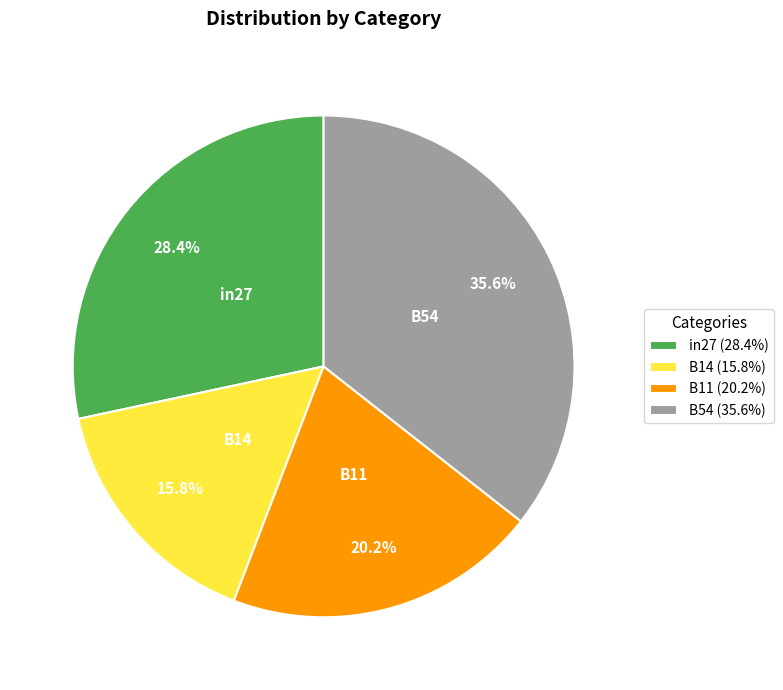

Does B11 (20.2%) account for over 50% of the chart?

No